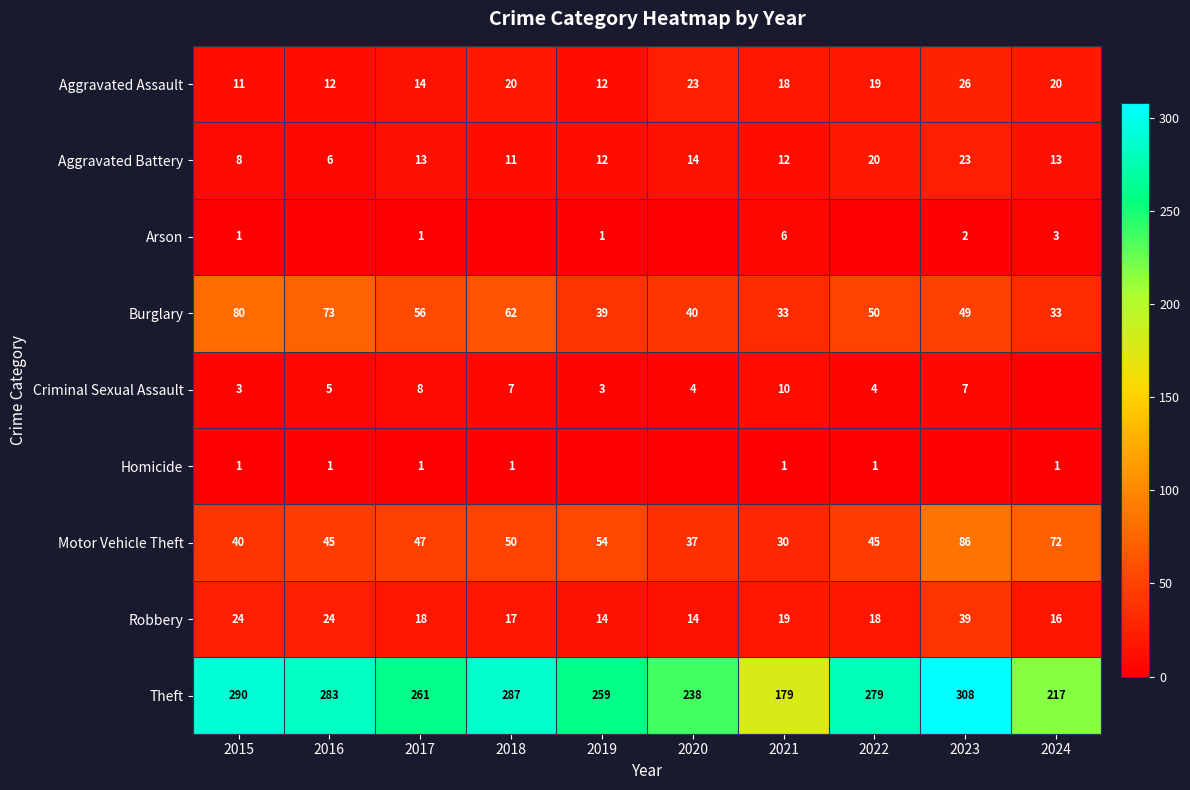

Rank the series at 2021 from highest to lowest value.

Theft, Burglary, Motor Vehicle Theft, Robbery, Aggravated Assault, Aggravated Battery, Criminal Sexual Assault, Arson, Homicide